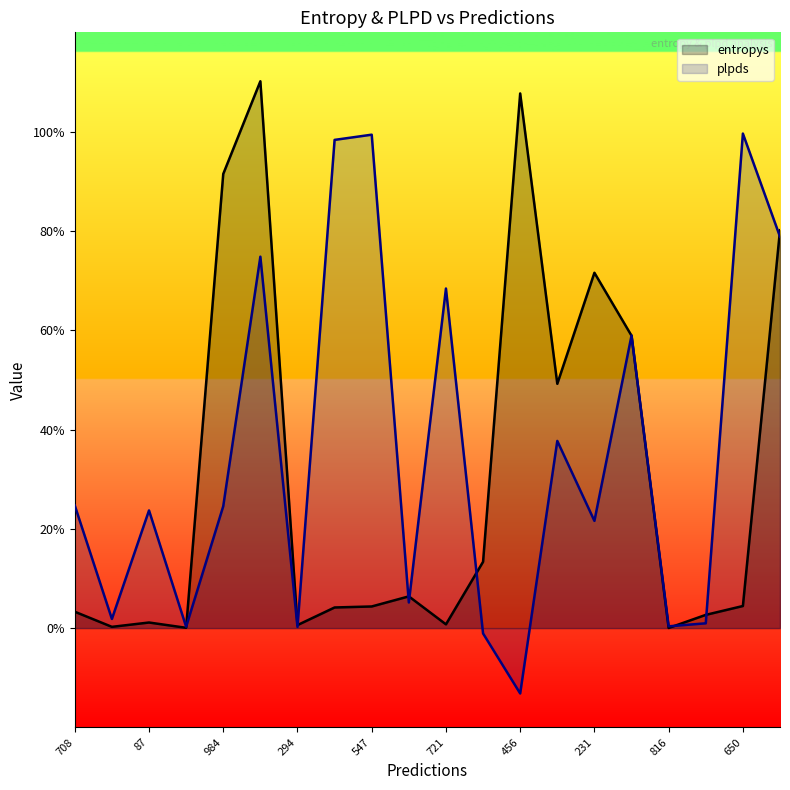

What is the label of the 1st point from the right?

19